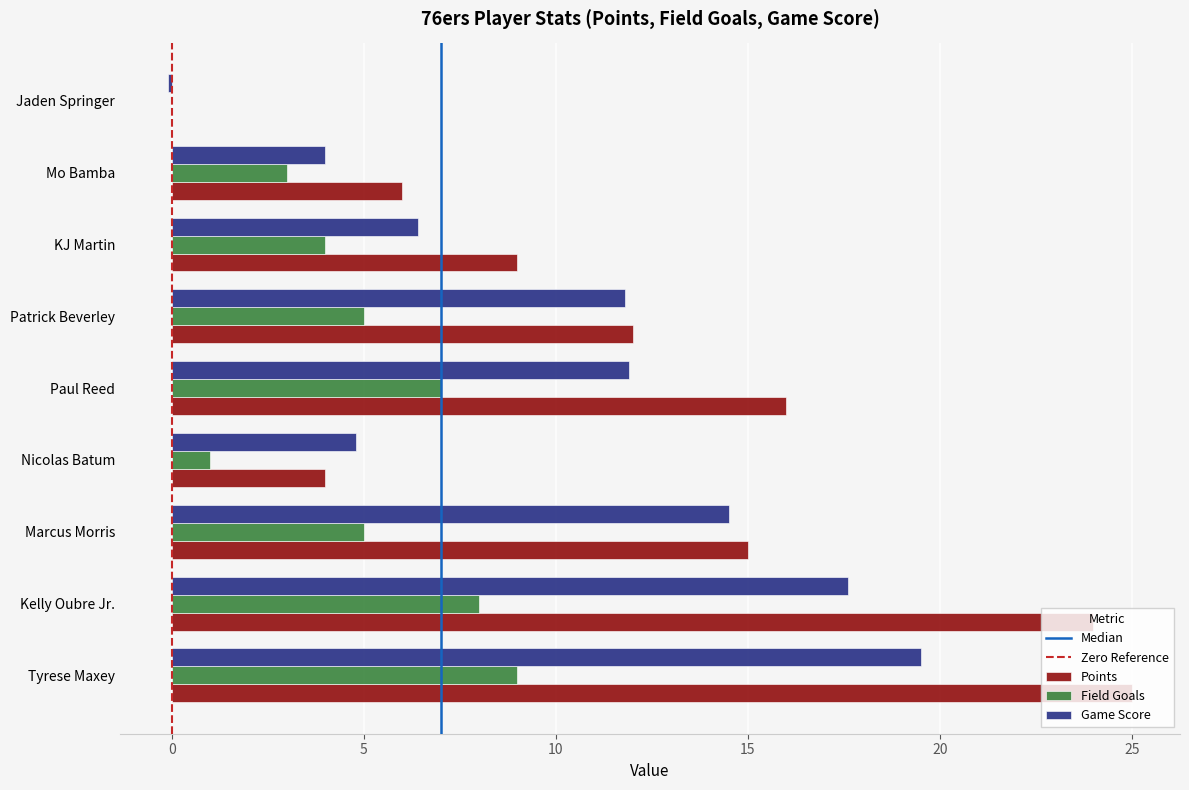

The Game Score series shows 11.8 at Patrick Beverley. True or false?

True